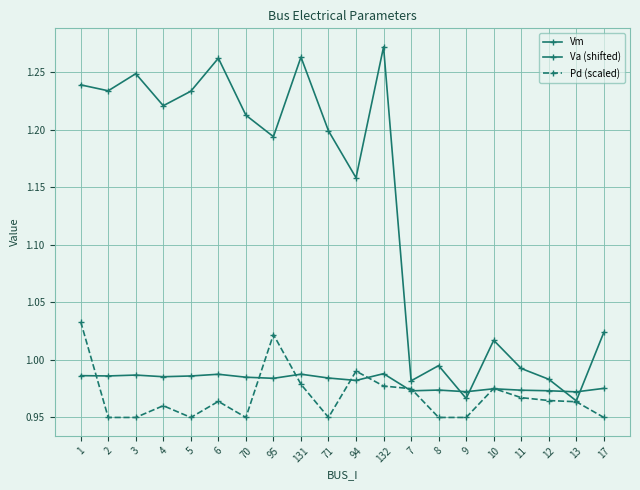

After their last crossing, which series has the higher values: Vm or Pd (scaled)?

Vm